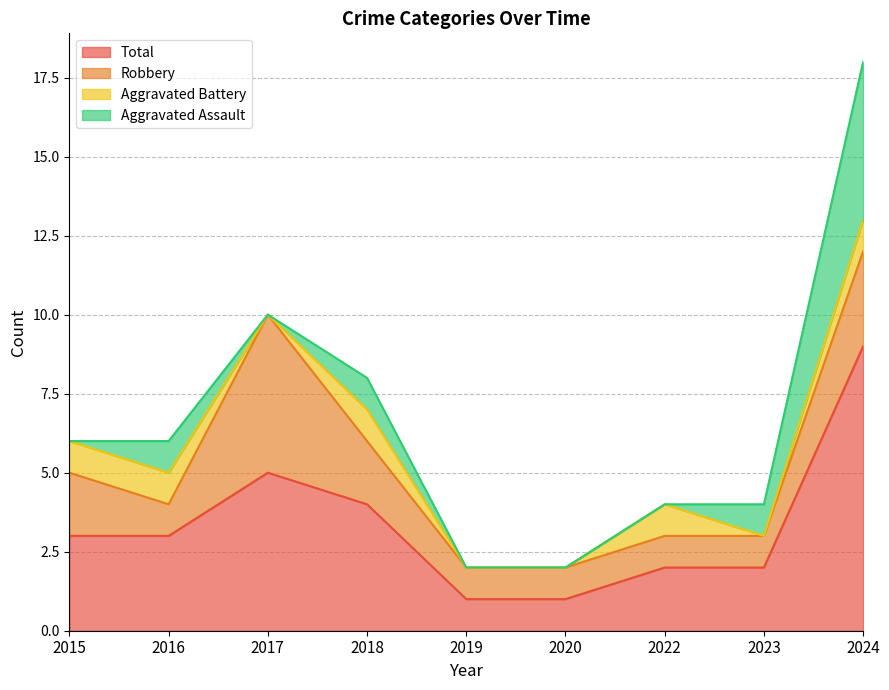

Which series has the largest range (max minus min)?

Total